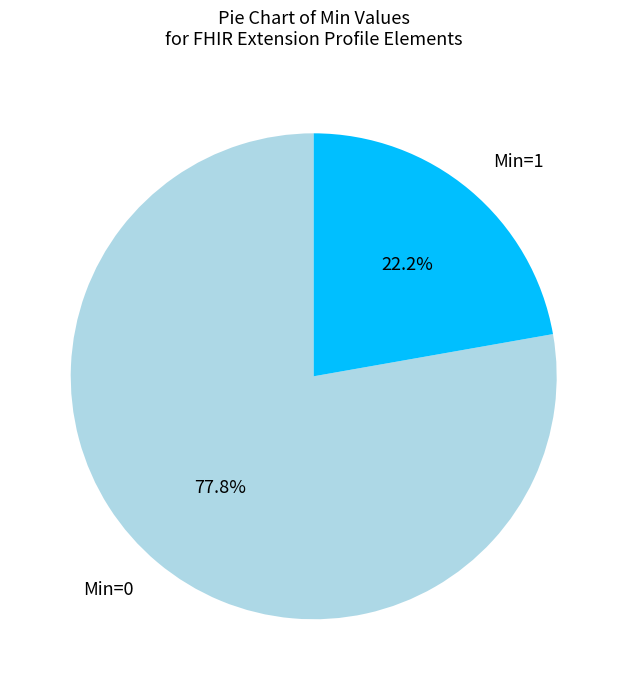

Which slice is the smallest?

Min=1